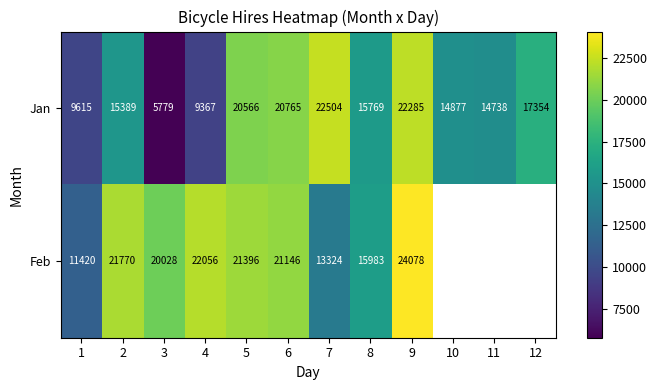

At how many categories does at least one series exceed 23256?

1